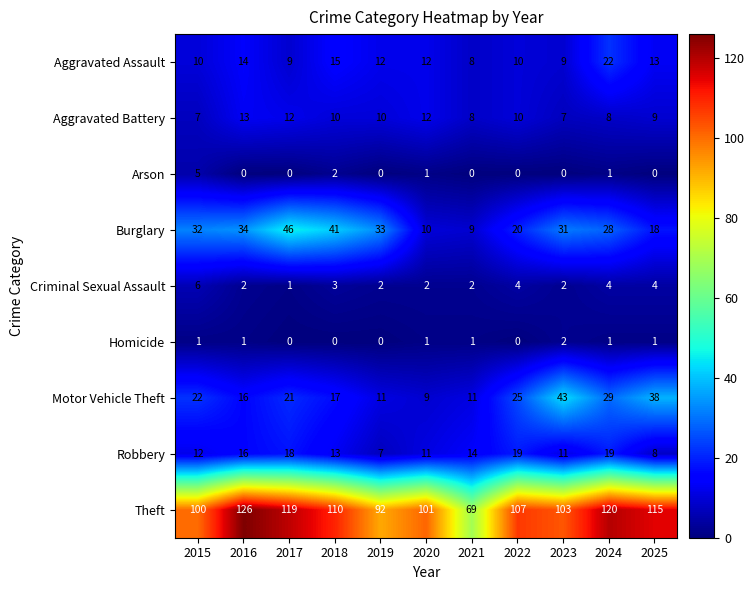

Is it true that Robbery equals 14 at 2021?

True